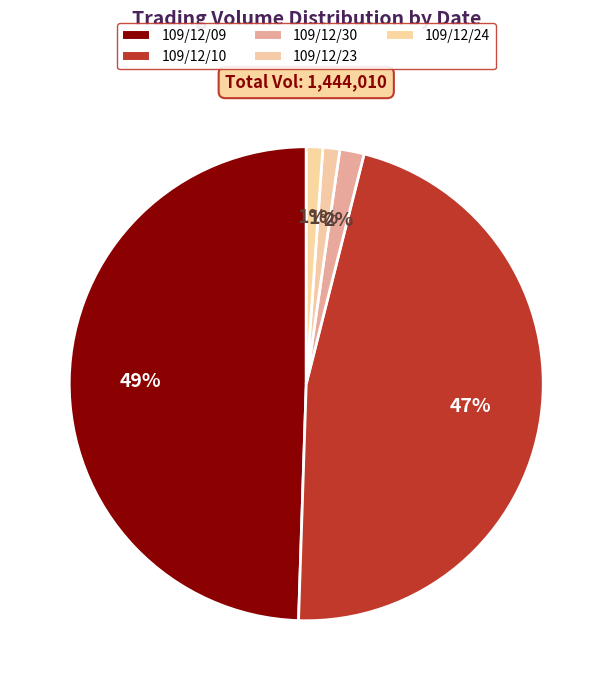

How many slices are in this pie chart?

5